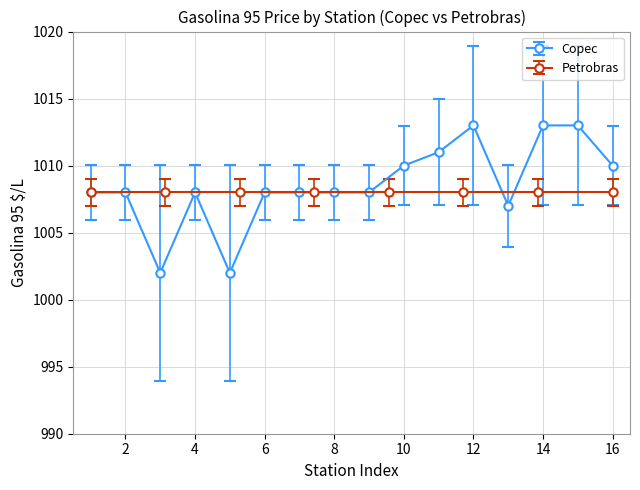

What is the smallest value displayed?

1002